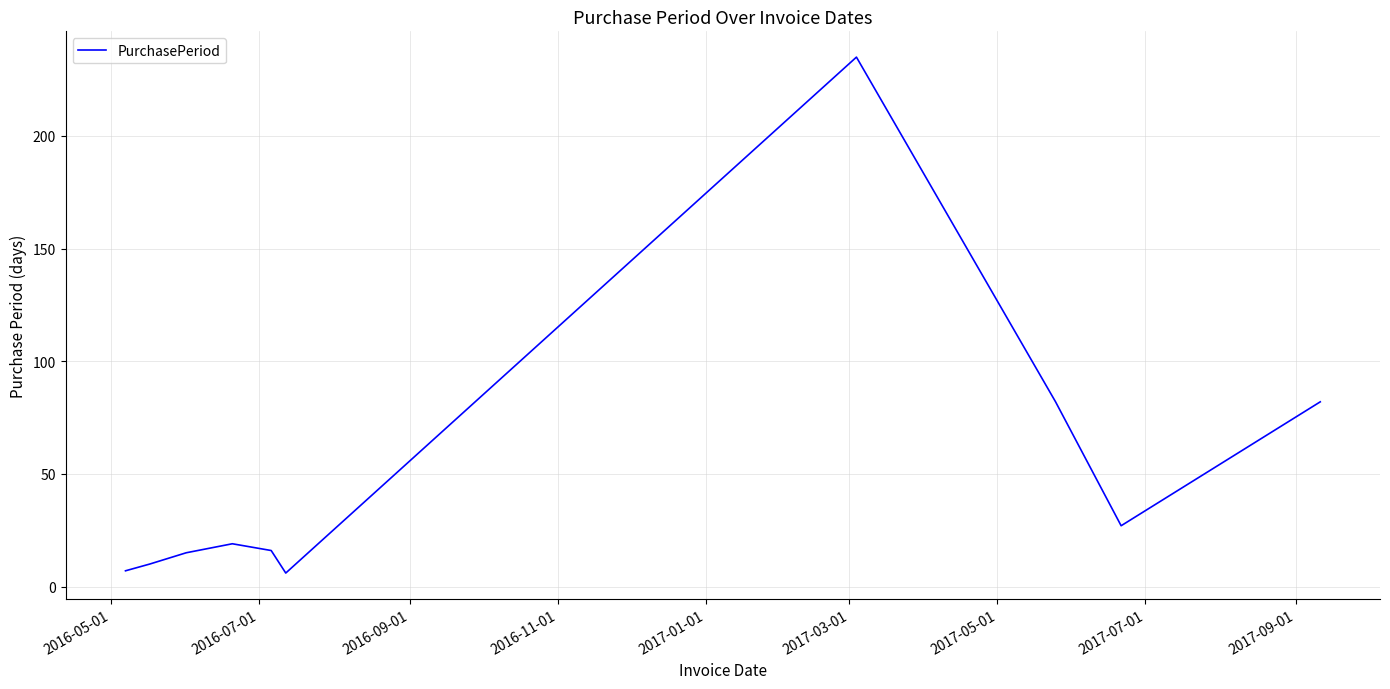

What is the smallest value displayed?

6